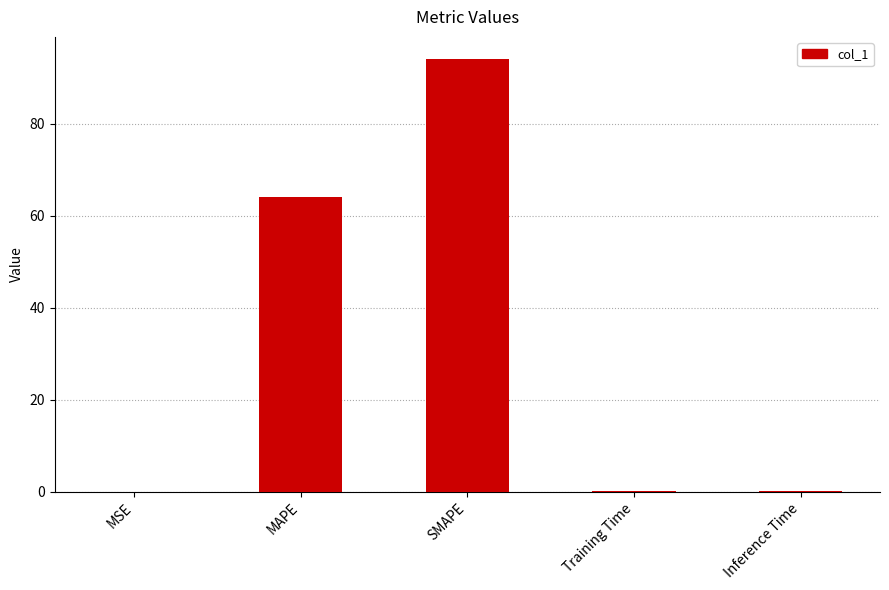

What is the change in value from MSE to Inference Time?

+0.1